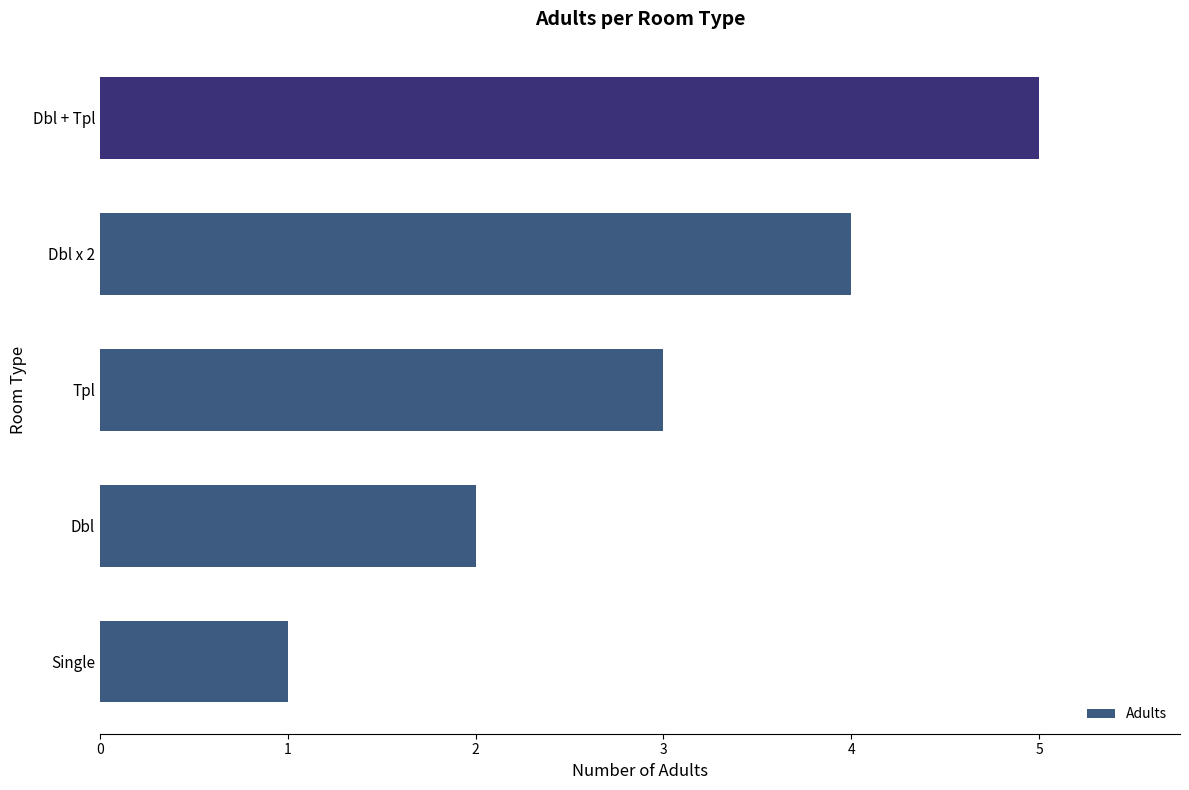

Approximately how many times larger is the value at Dbl + Tpl compared to Dbl?

2.5